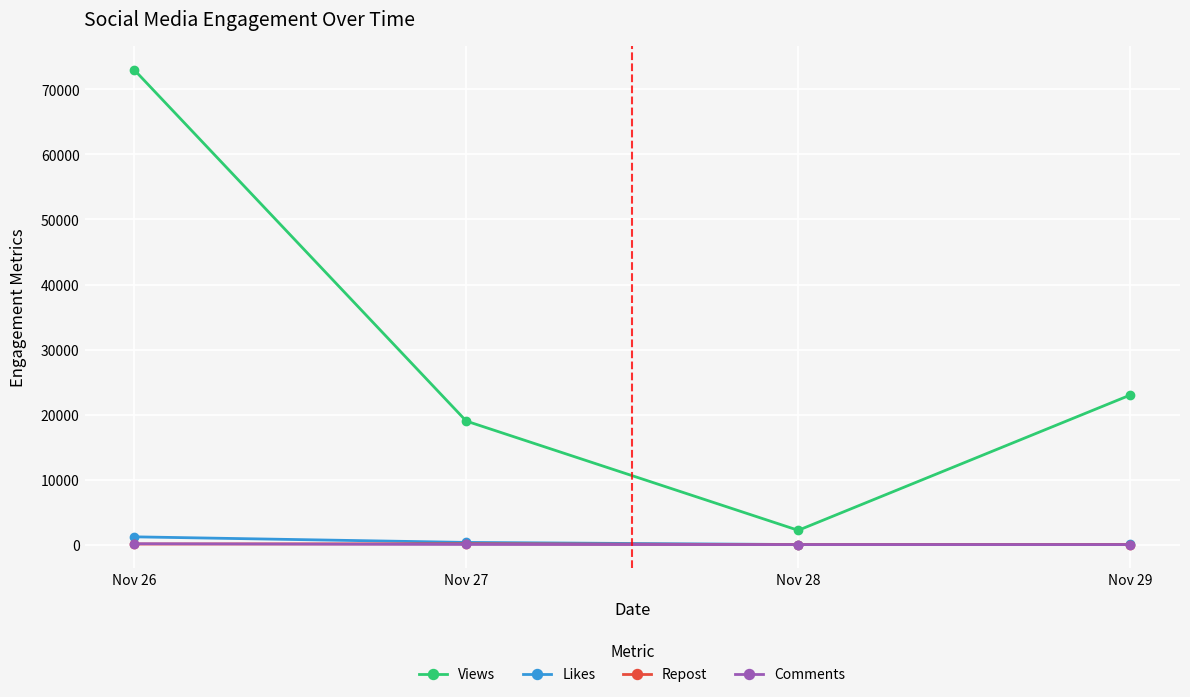

Which series has the largest total across all categories?

Views